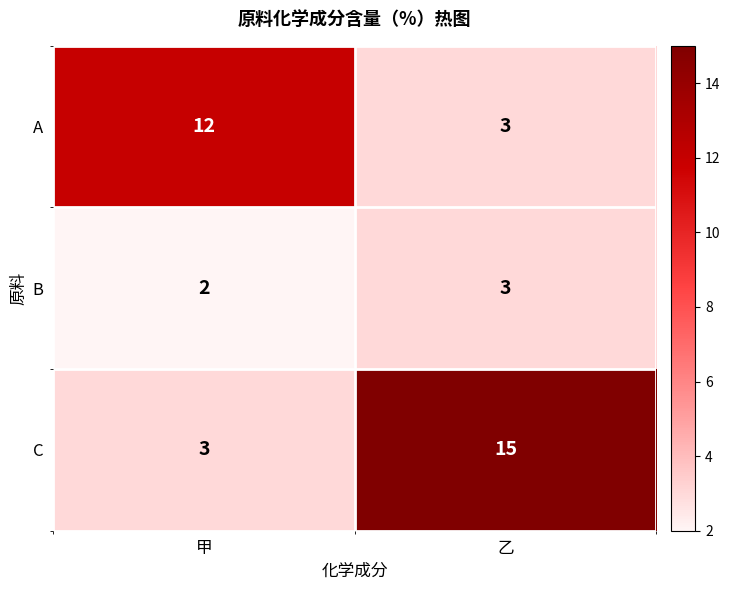

Is it true that B equals 2 at 甲?

True